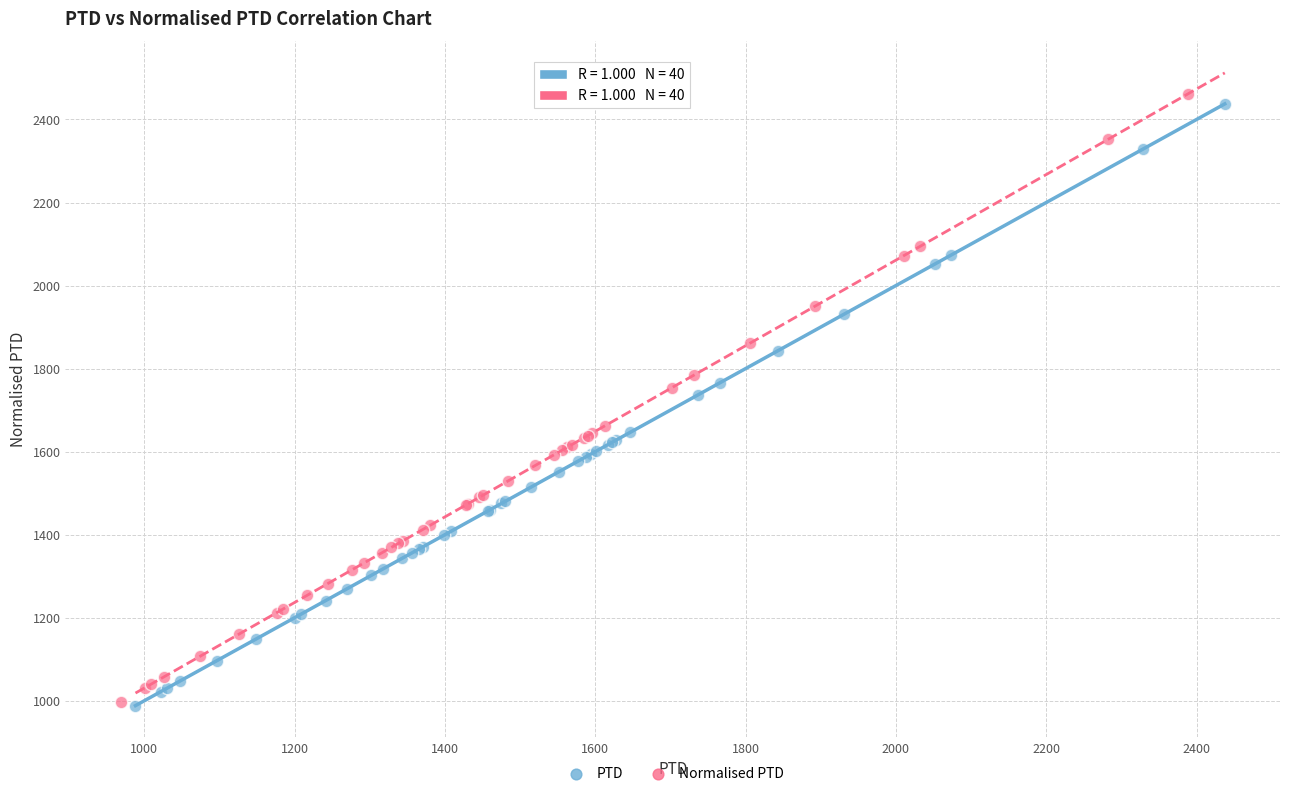

Which series has the widest spread of Y values?

Normalised PTD